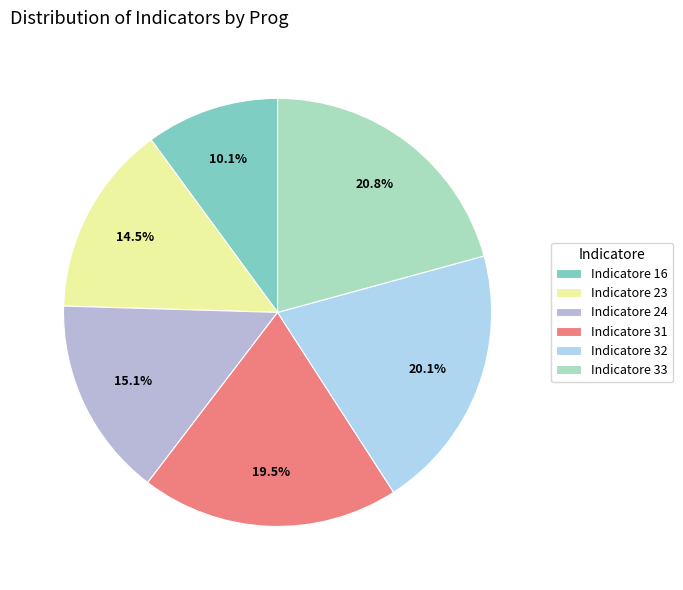

To the nearest percent, what is the difference between the largest and smallest slice percentages?

11%